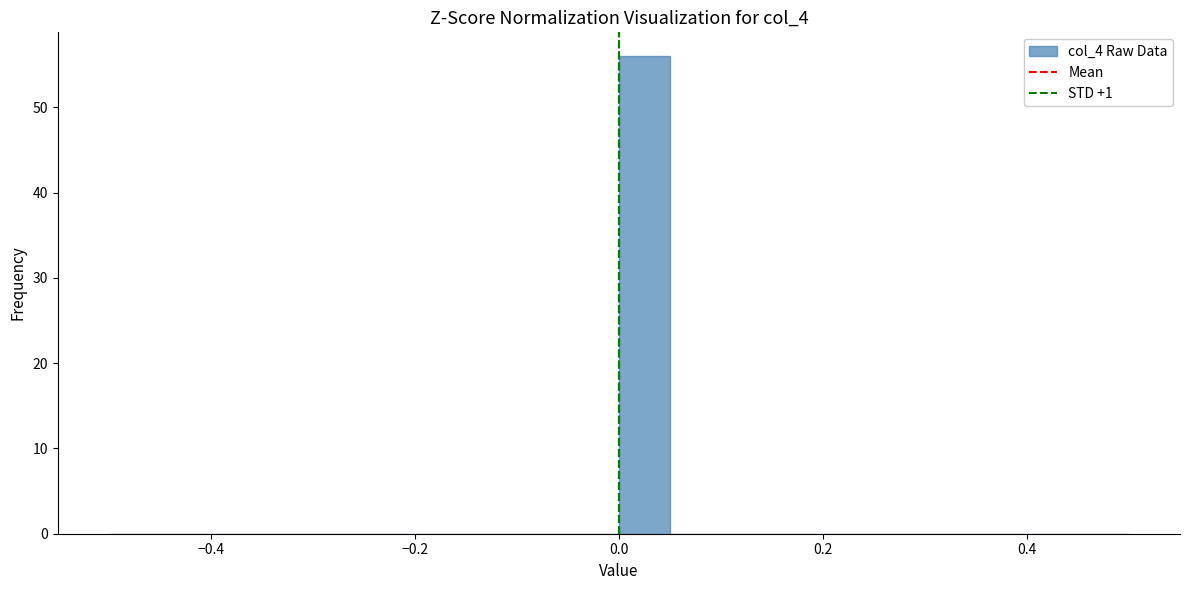

Read against the x-axis, roughly where is the centre of the tallest bar?

0.02